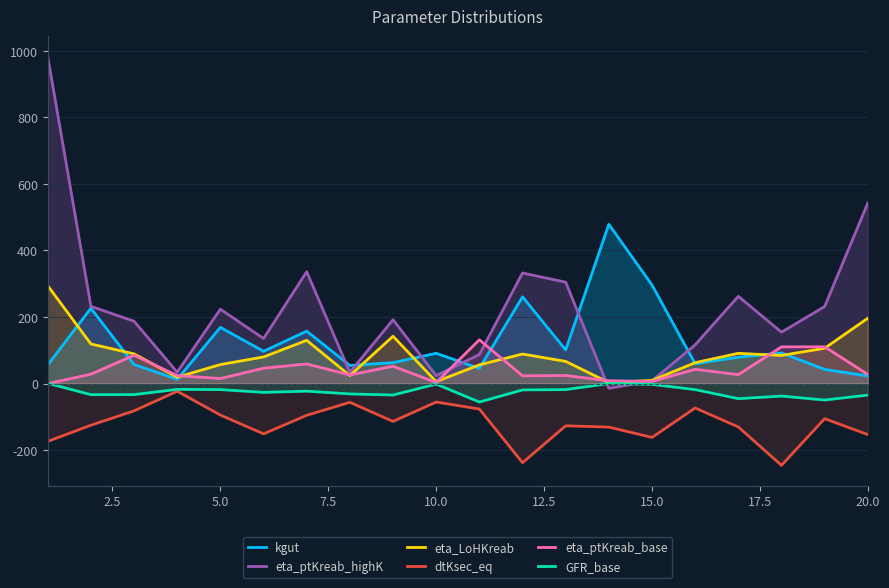

True or false: dtKsec_eq and eta_ptKreab_highK cross at least once.

False